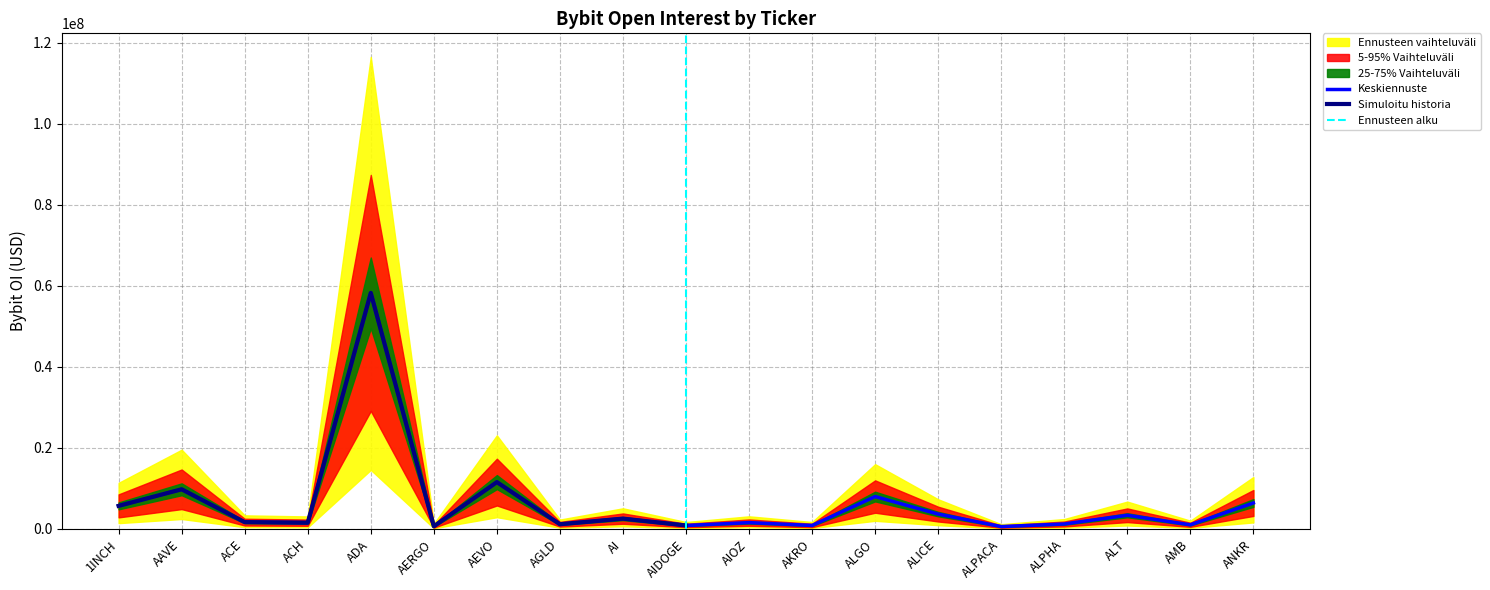

What position from the right is AAVE?

18